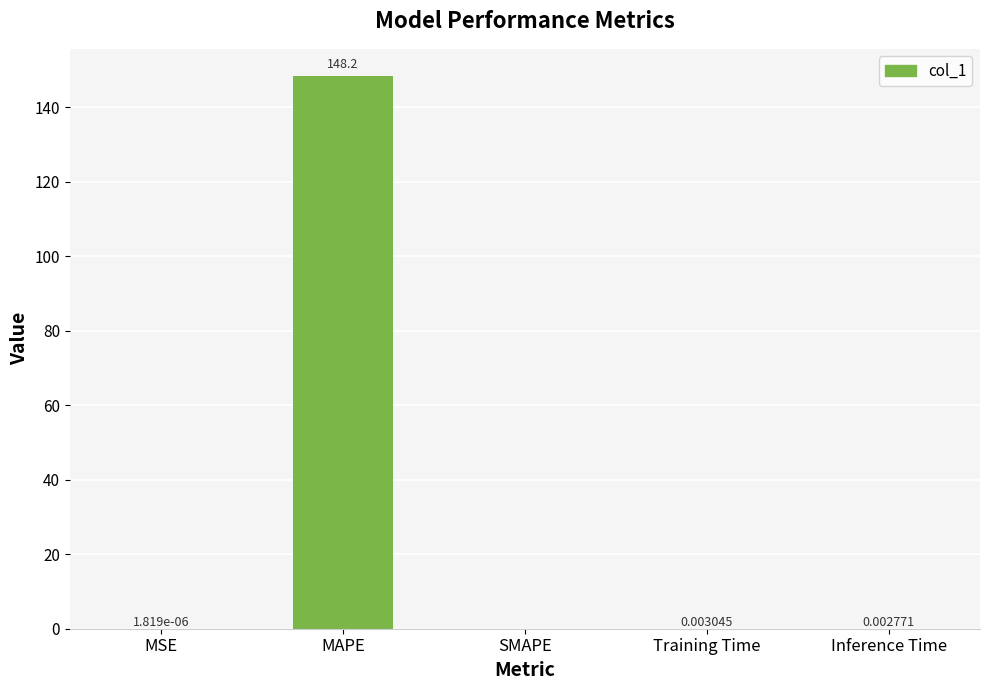

What is the difference between the values at Training Time and MAPE?

148.2